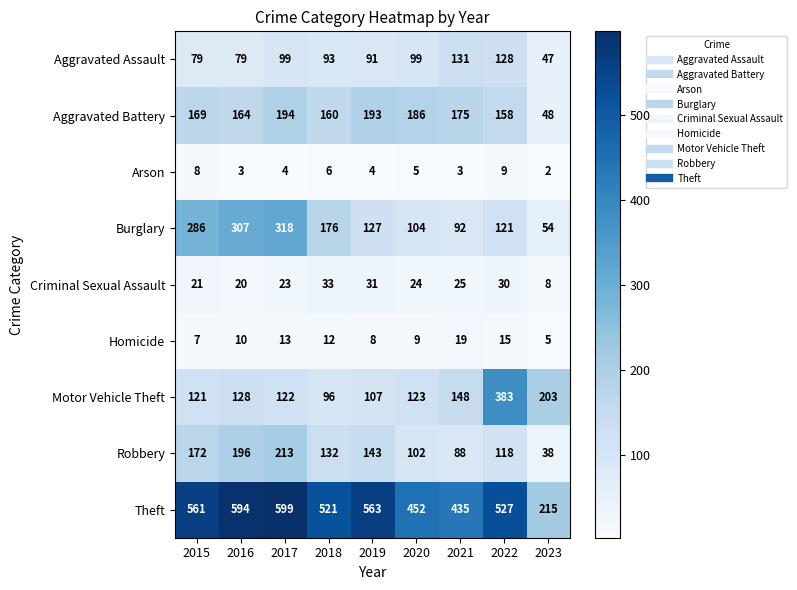

At how many categories does at least one series exceed 168?

9